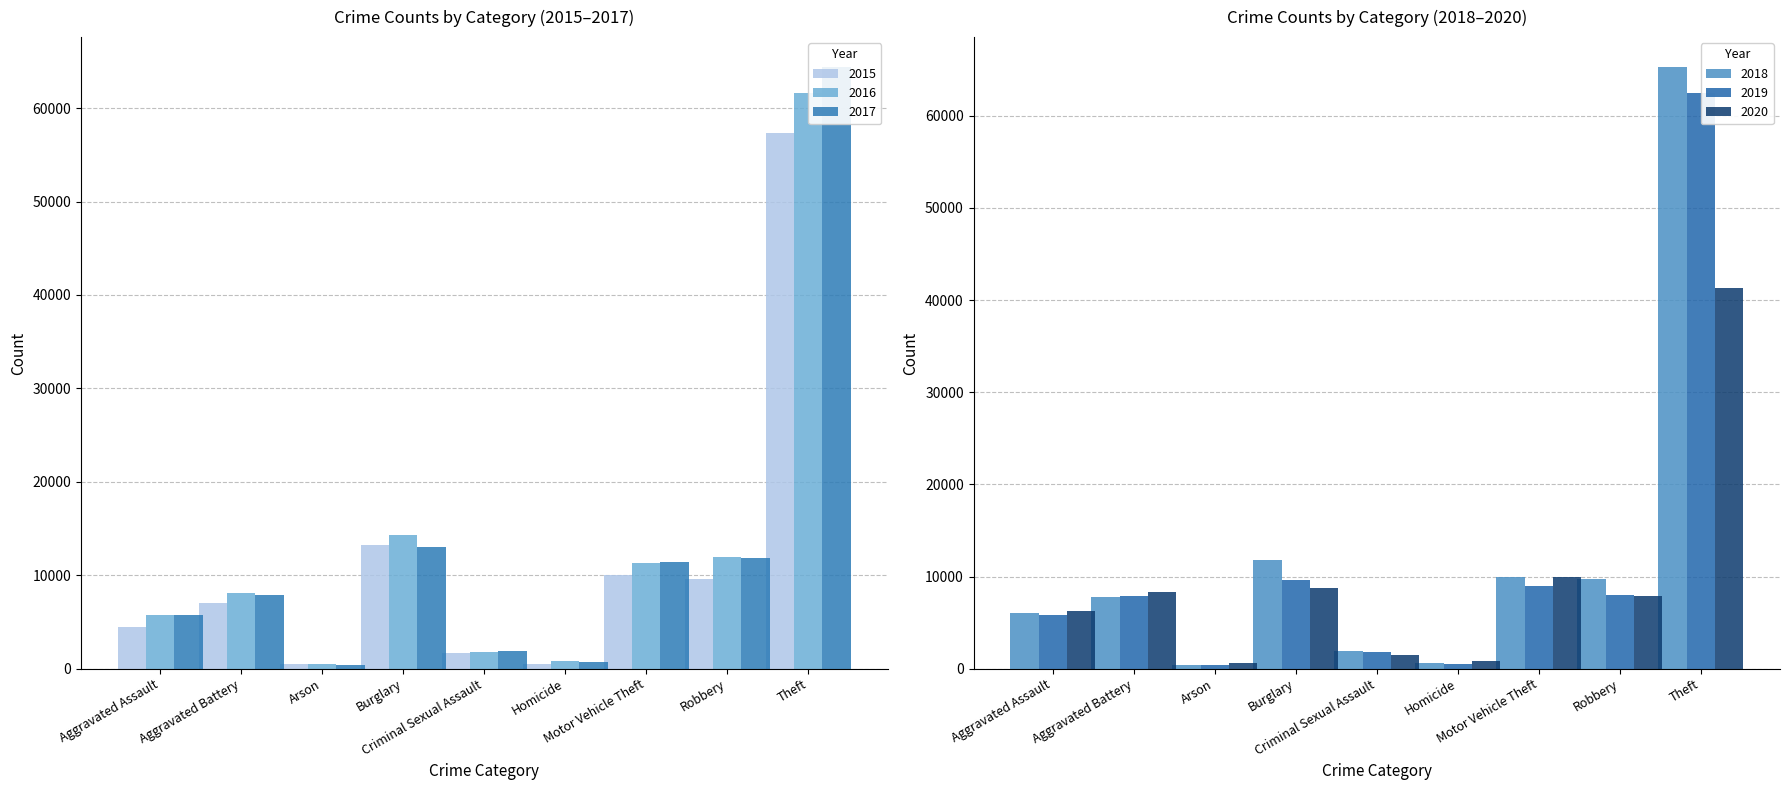

What is the difference between the maximum and minimum values in the 2015 series?

56899